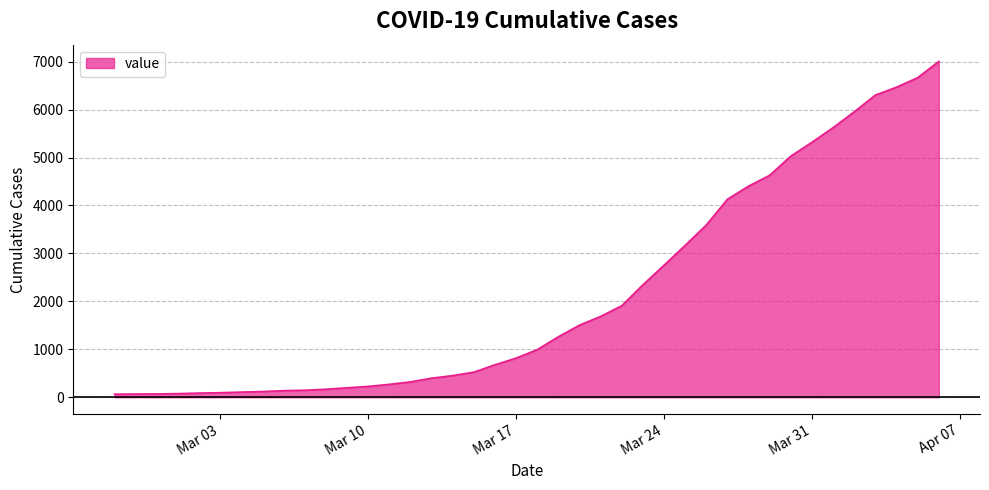

What is the difference between the maximum and minimum values?

6940